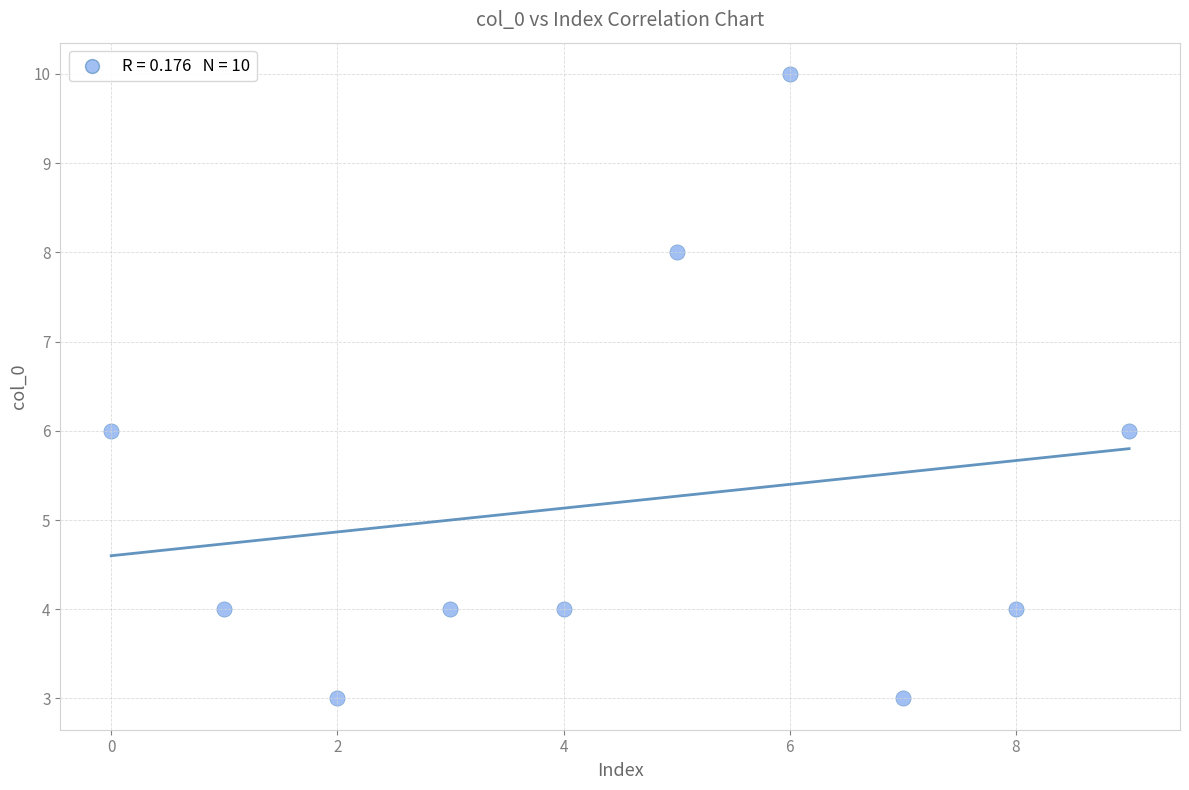

What is the range of Y values (max minus min)?

7